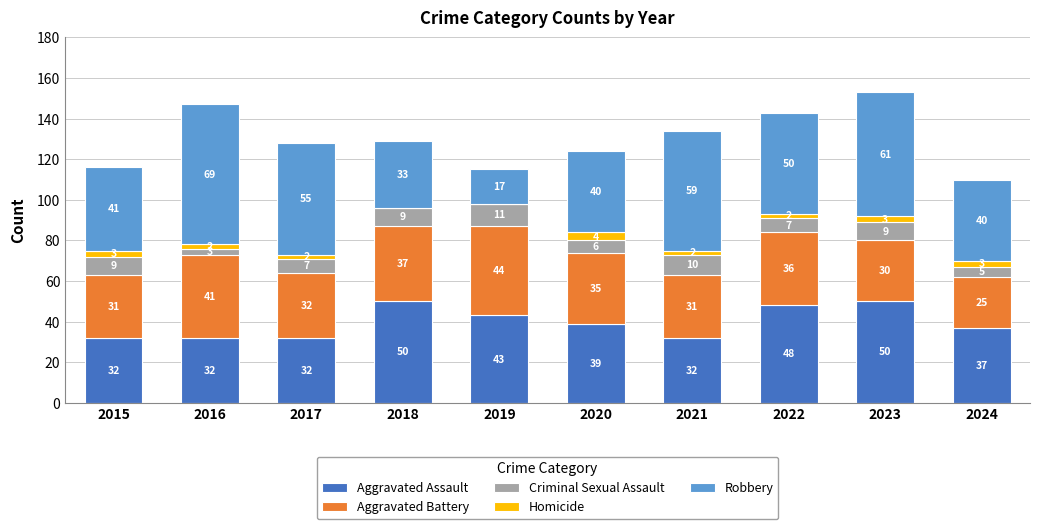

True or false: Aggravated Assault has a value of 50 at 2023.

True